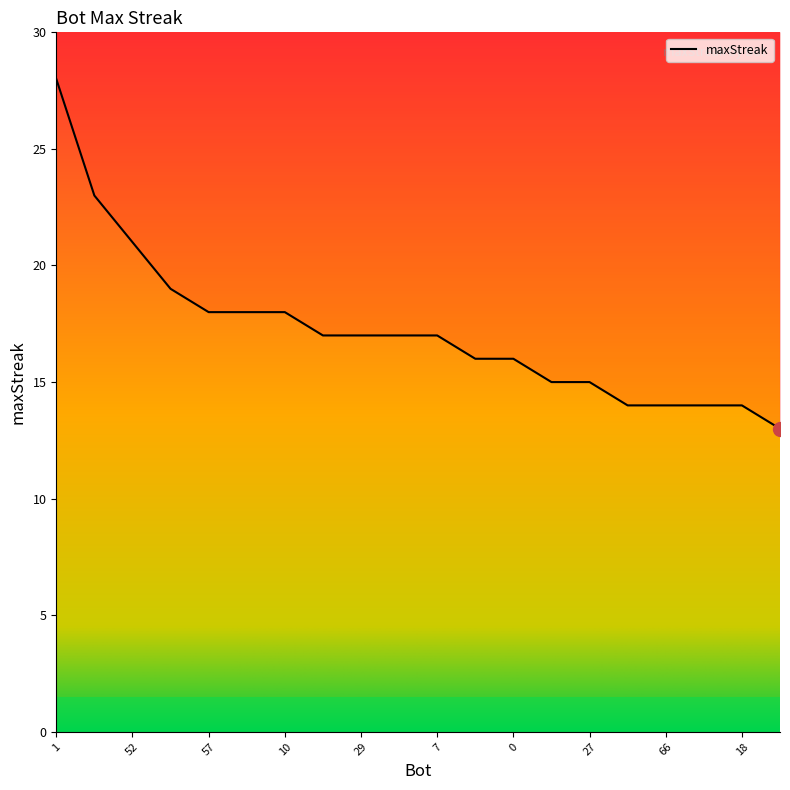

What is the approximate value at 29, to the nearest 5?

15